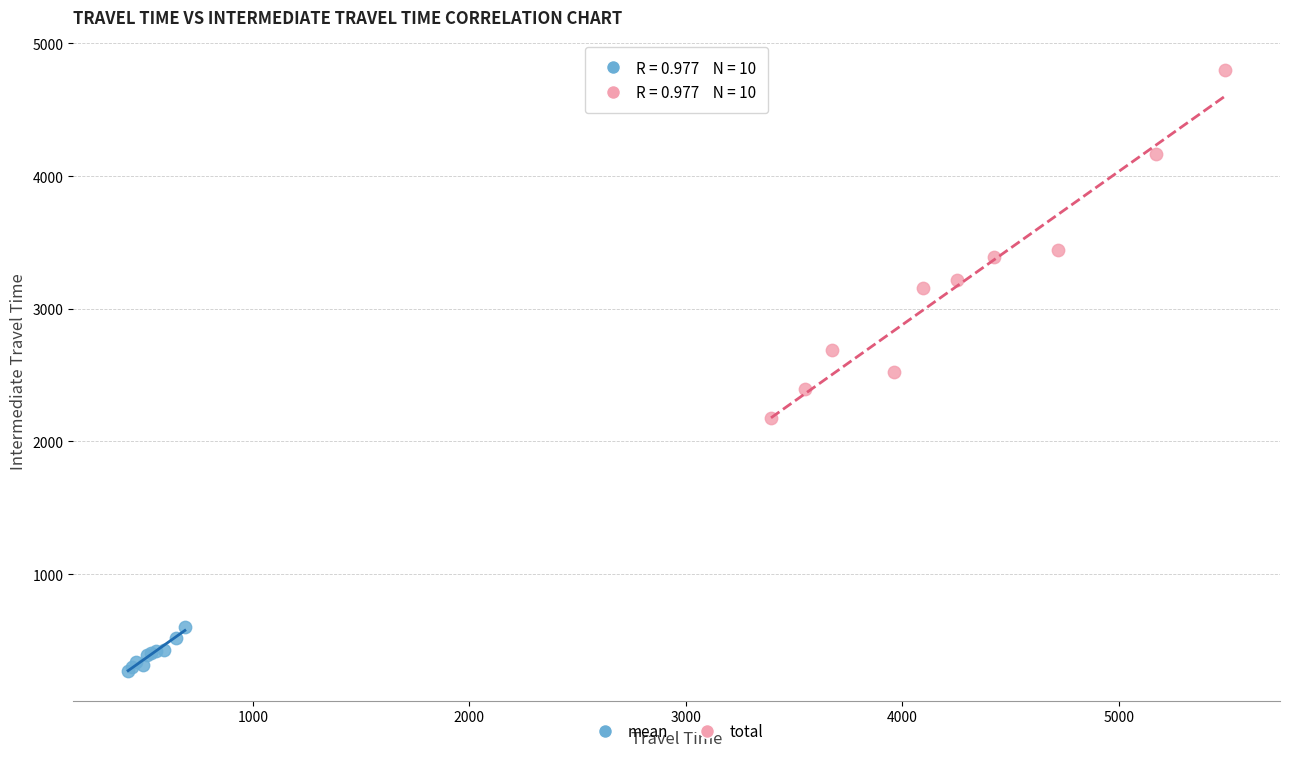

Which series contains the highest Y value?

total